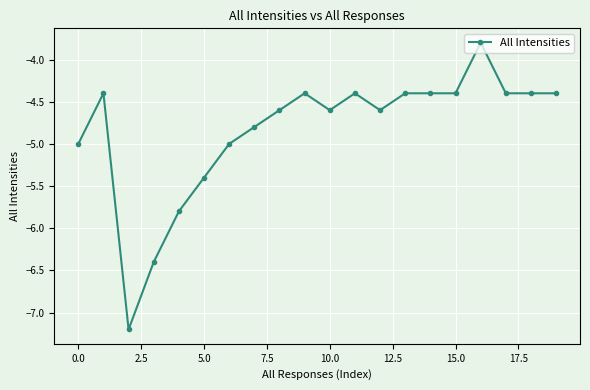

What is the sum of all values?

-96.8